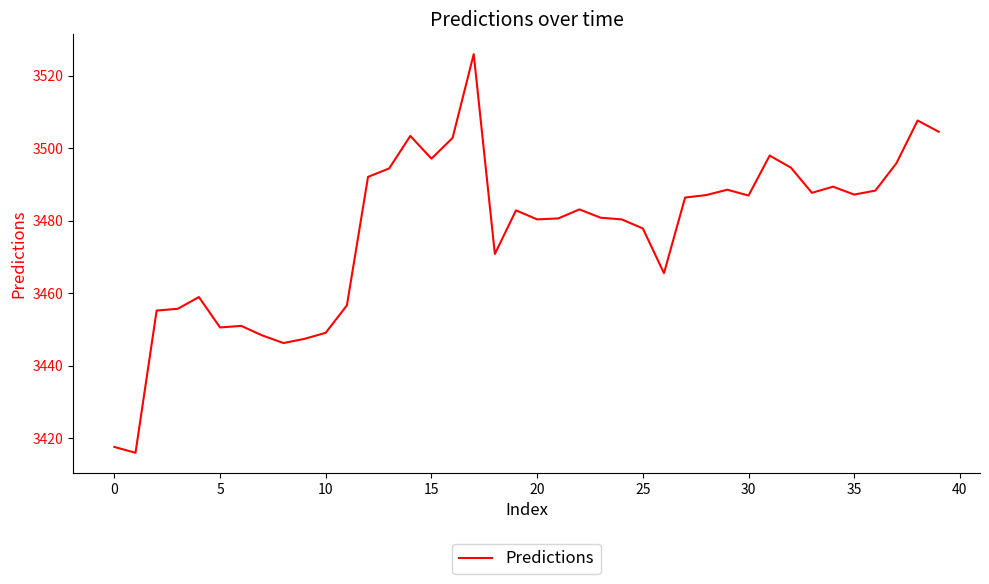

What is the maximum value shown in the chart?

3526.0